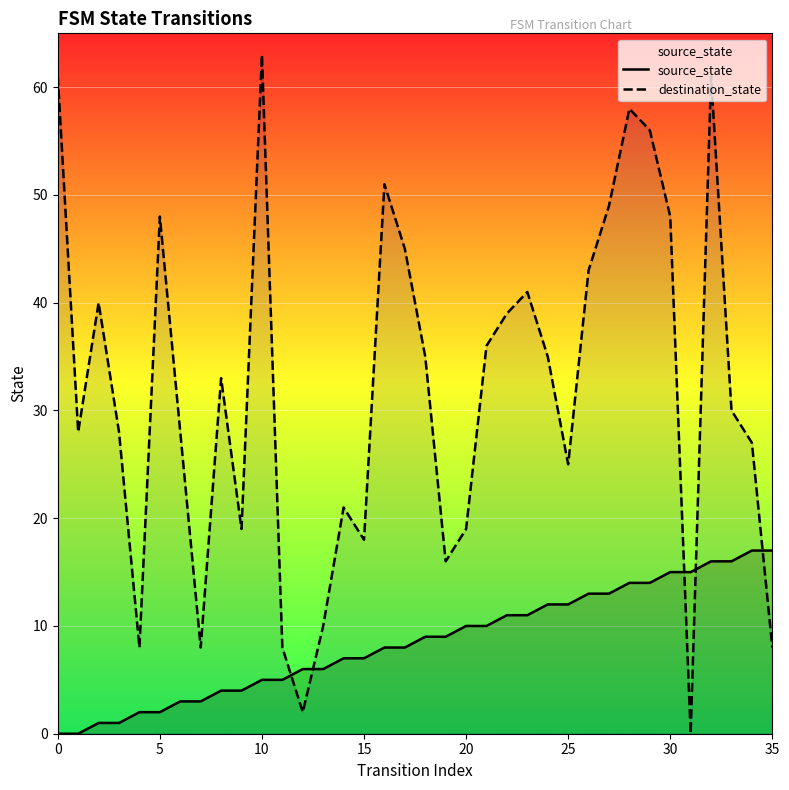

Which series has the largest total across all categories?

destination_state